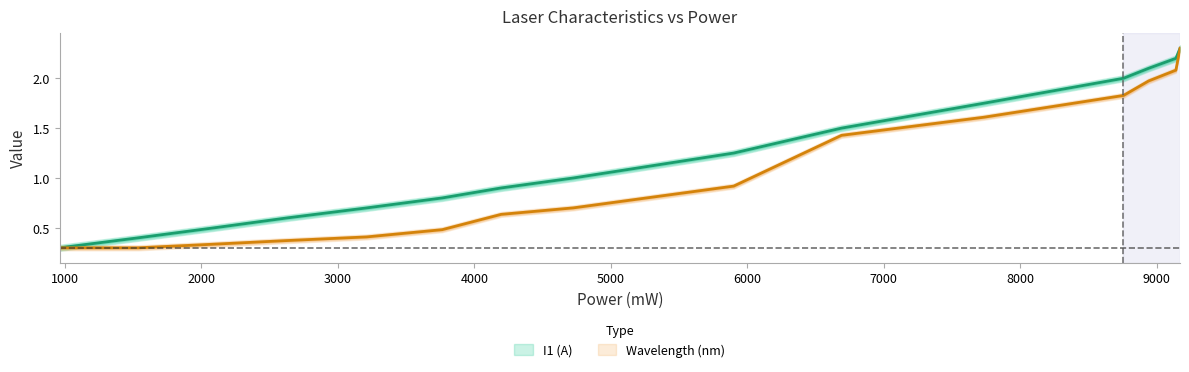

At how many categories does at least one series exceed 1?

7